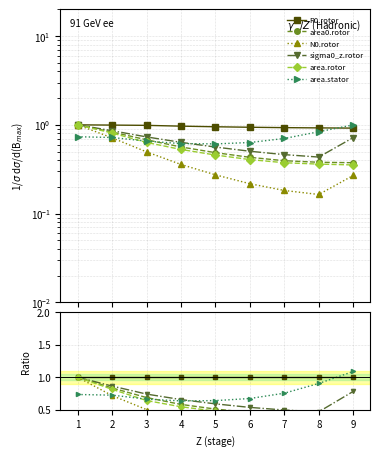

What are all the series names shown in the legend?

R0.rotor, area0.rotor, N0.rotor, sigma0_z.rotor, area.rotor, area.stator